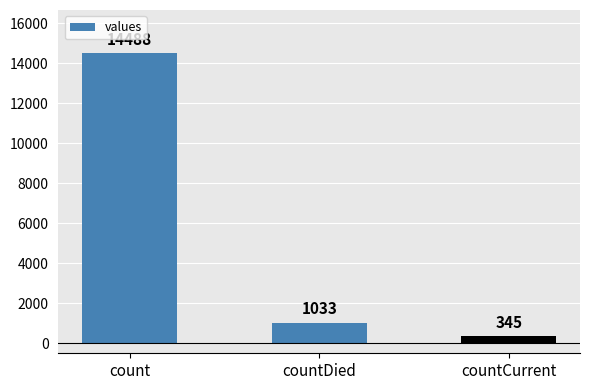

At which category does the chart reach its peak across all series?

count